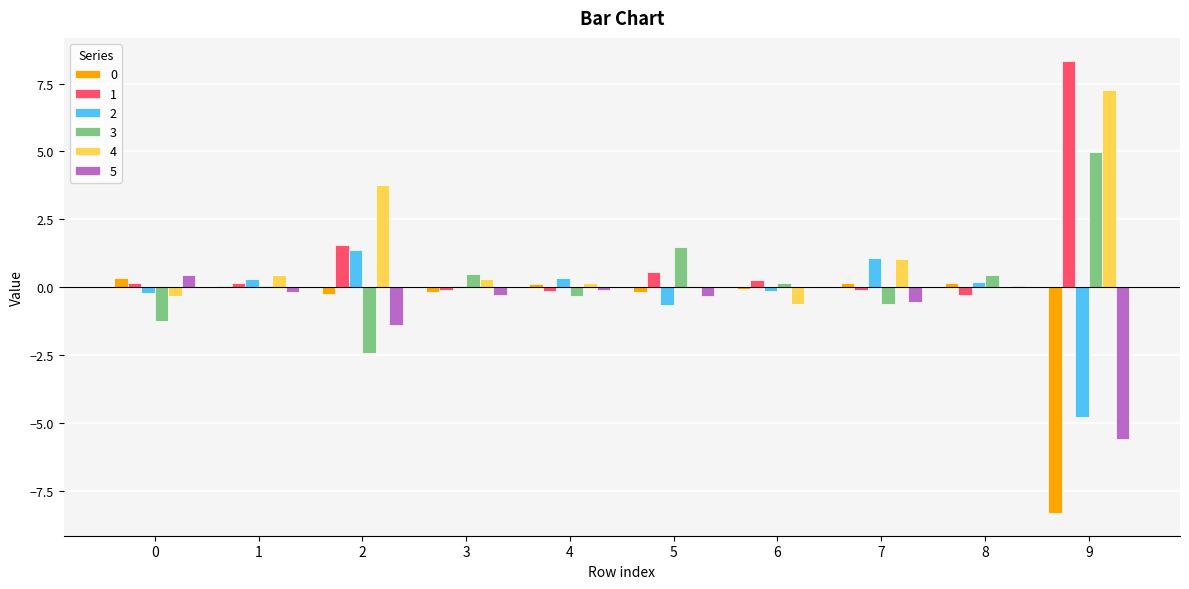

Which category has the highest value across all series?

9